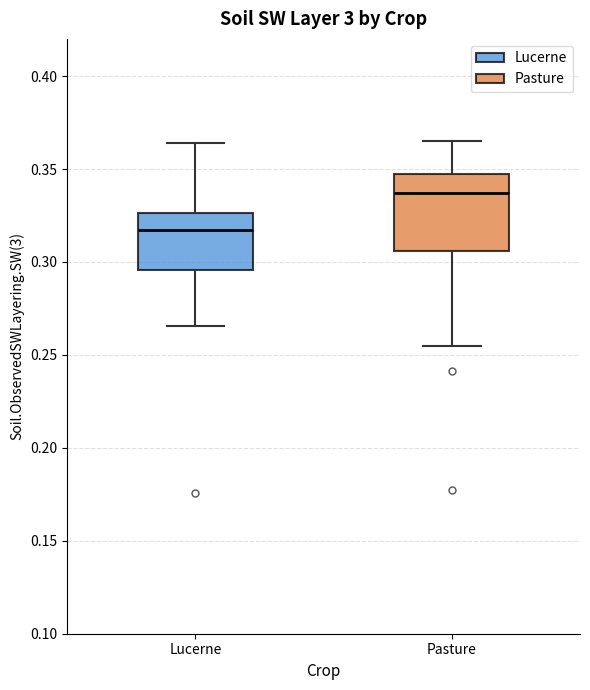

Reading left to right, transcribe this box plot: for each box, give where its median line is, the range the box spans, and where its two whiskers end, as read against the y-axis. The values are not printed on the chart, so give them approximately, as read against the axis.

Lucerne: median 0.315, box 0.295 to 0.325, whiskers 0.265 to 0.365
Pasture: median 0.335, box 0.305 to 0.345, whiskers 0.255 to 0.365